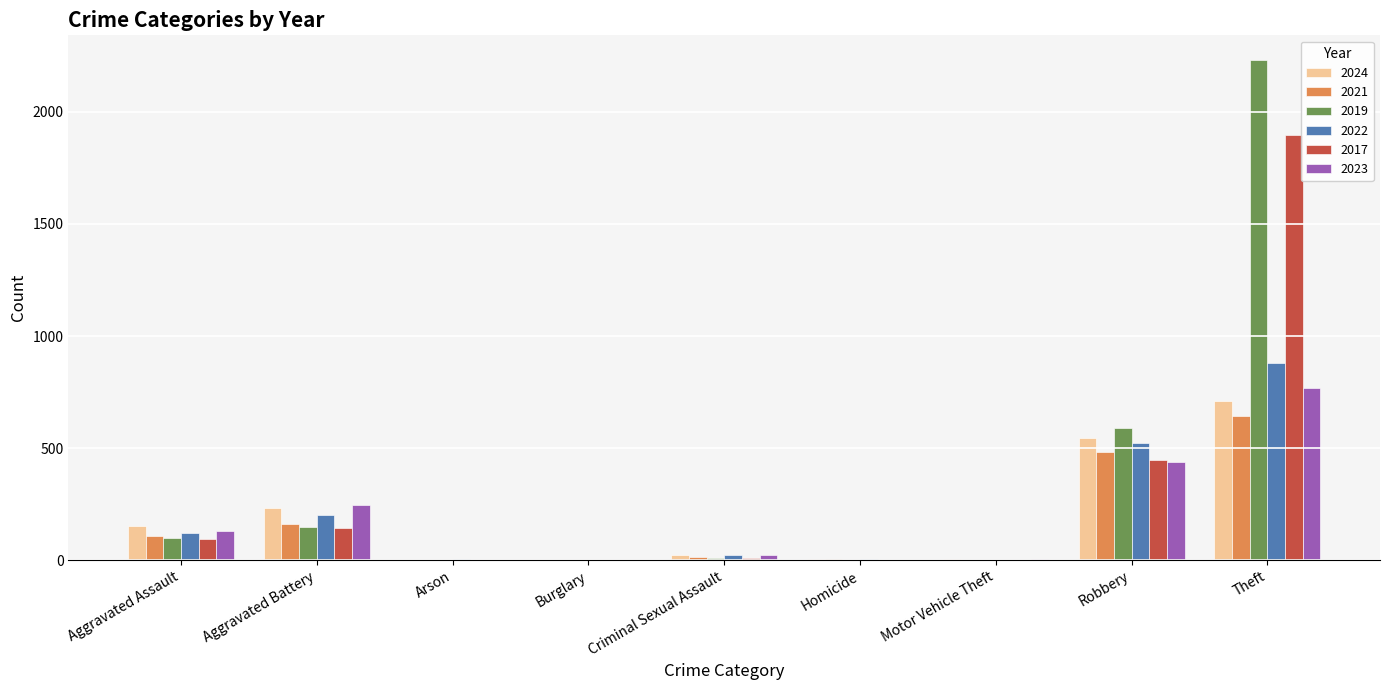

Is it true that 2019 equals 72 at Aggravated Battery?

False